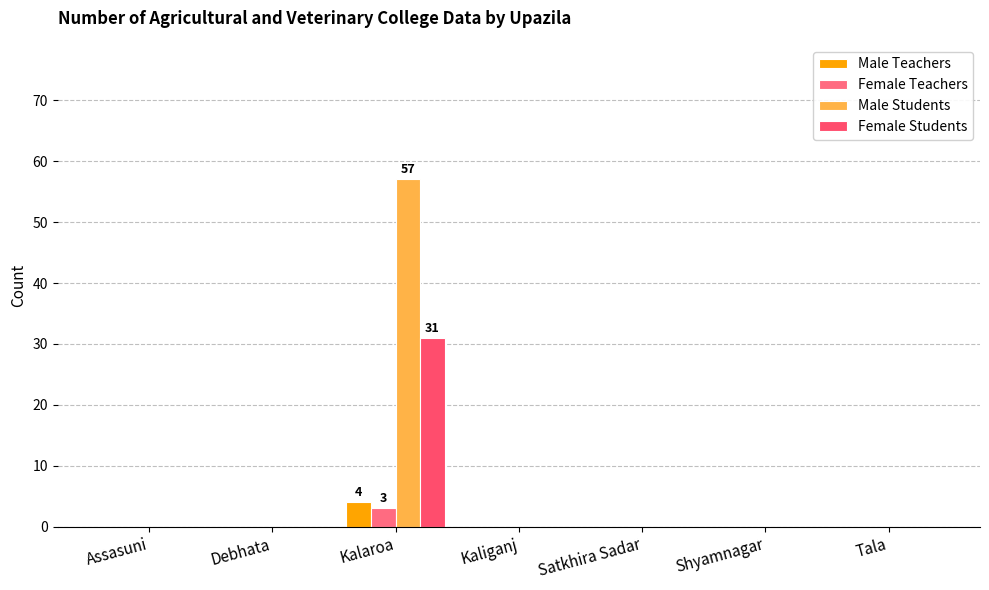

Which label corresponds to the largest value in the chart?

Kalaroa